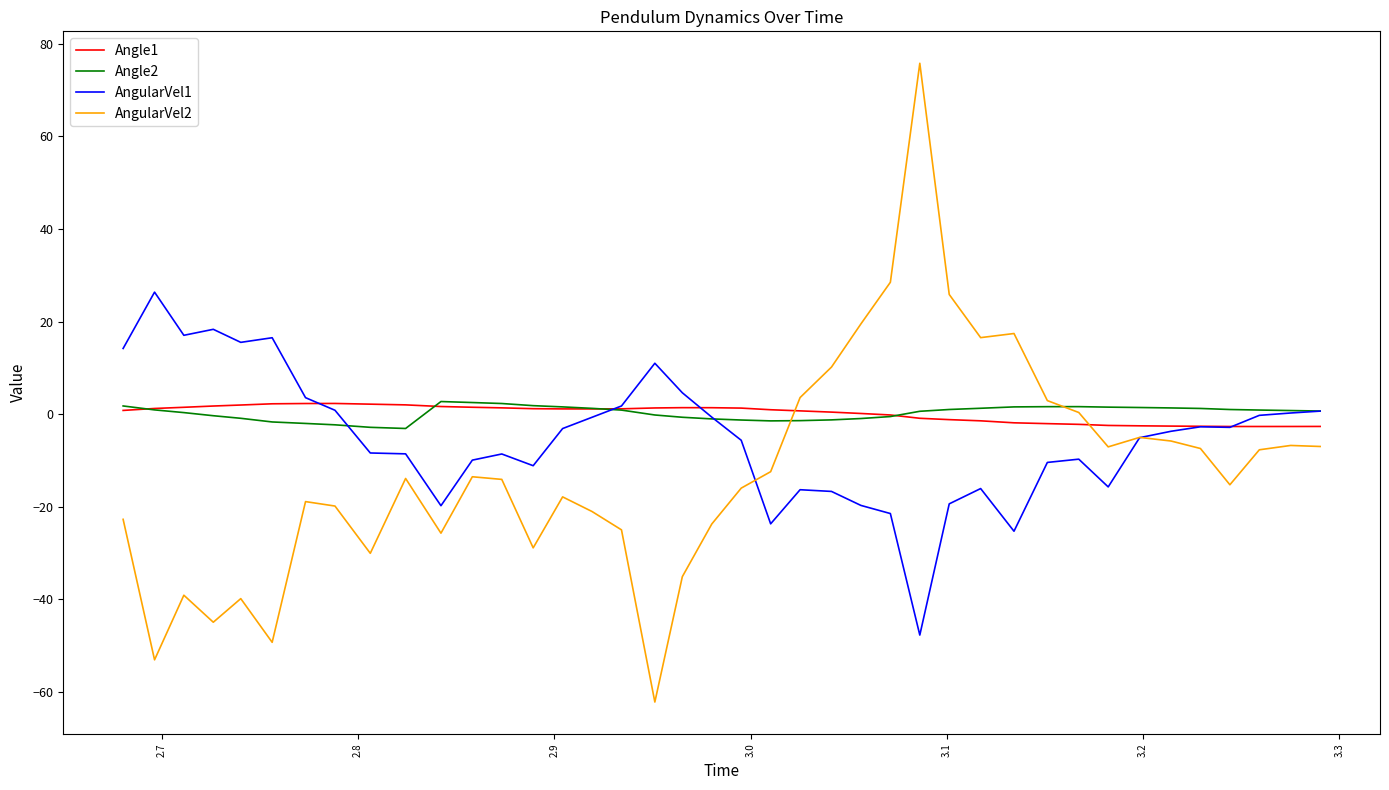

Which series has the widest spread of values?

AngularVel2